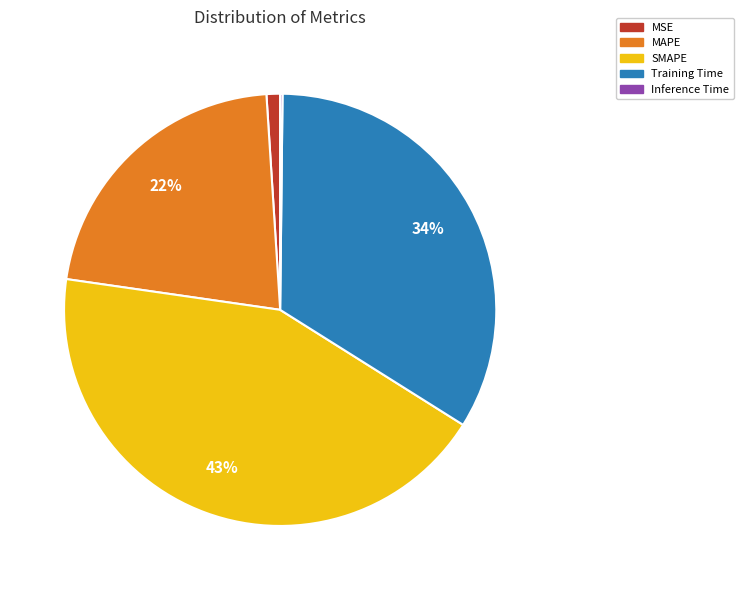

To the nearest percent, what portion does MSE represent?

1%